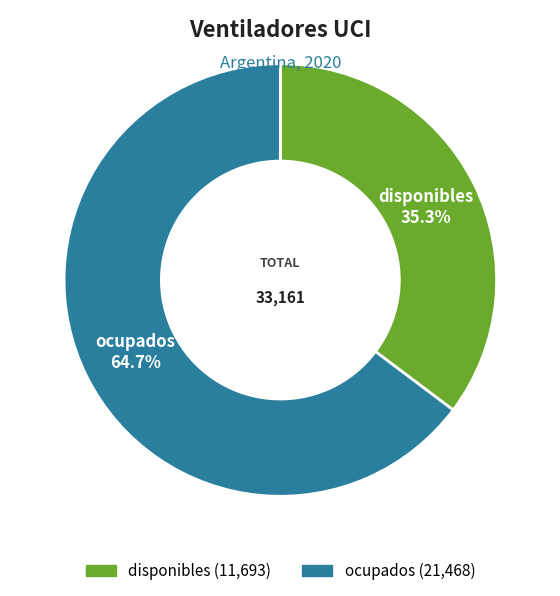

What is the smallest slice in the pie chart?

disponibles